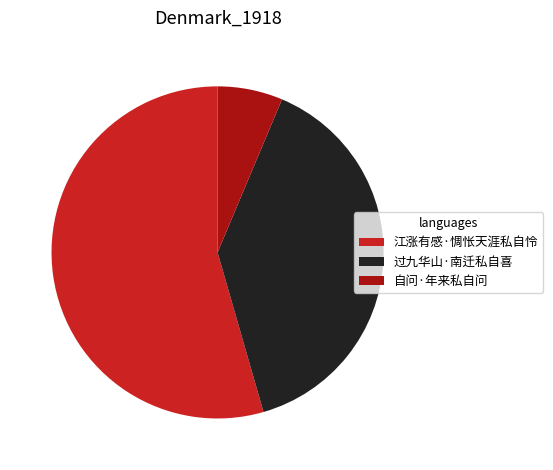

Count the number of slices in the pie.

3